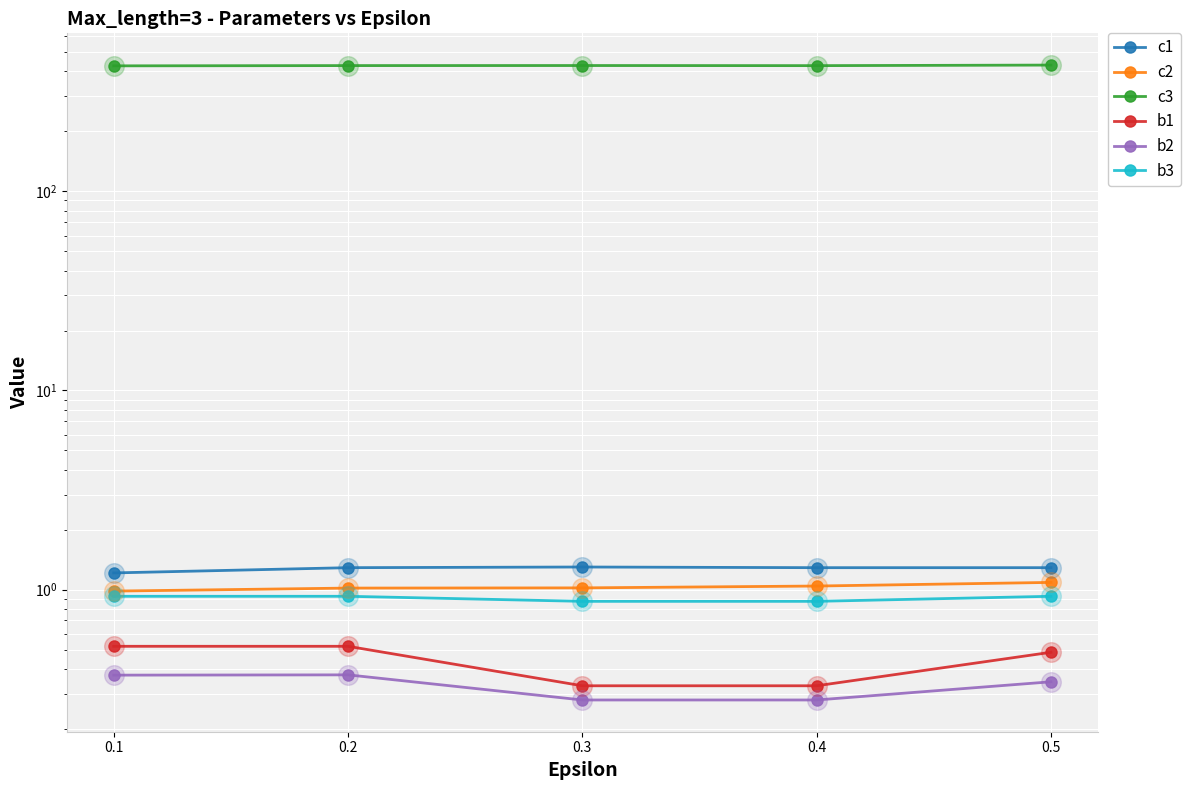

Is the value of b2 at 0.3 greater than the value of c3 at 0.3?

No